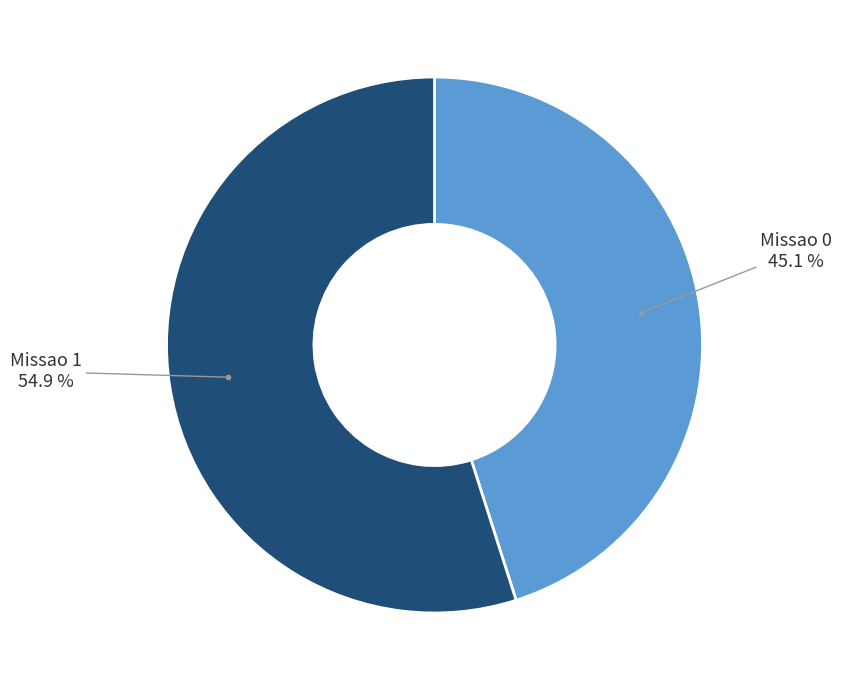

How many slices are in this pie chart?

2